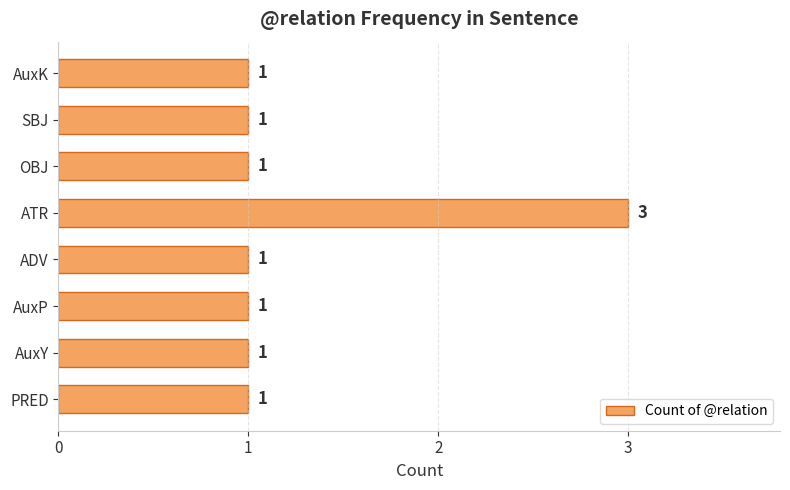

Is it true that the value at ATR is 2?

False